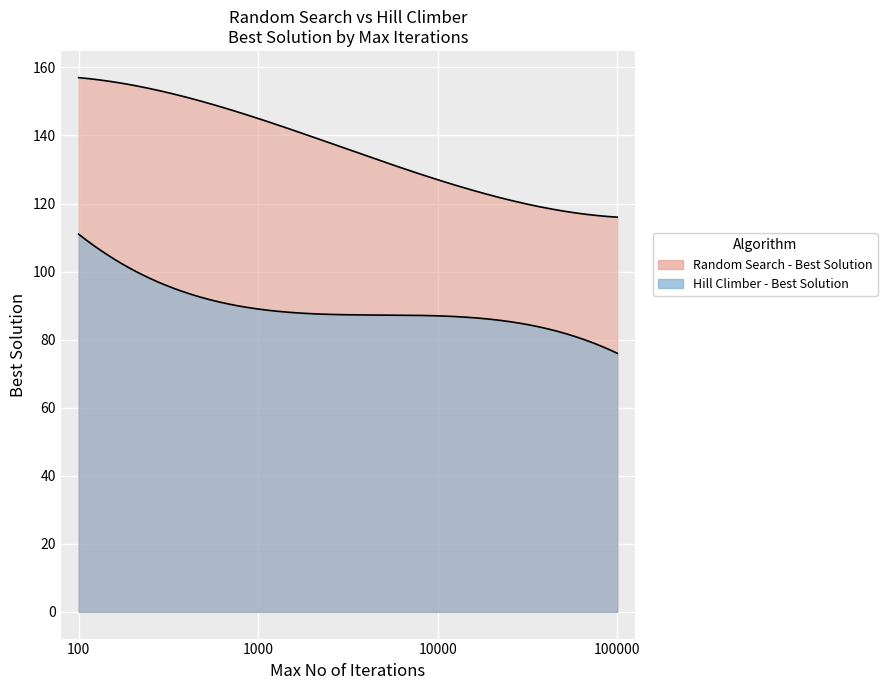

How many lines are shown in the chart?

2